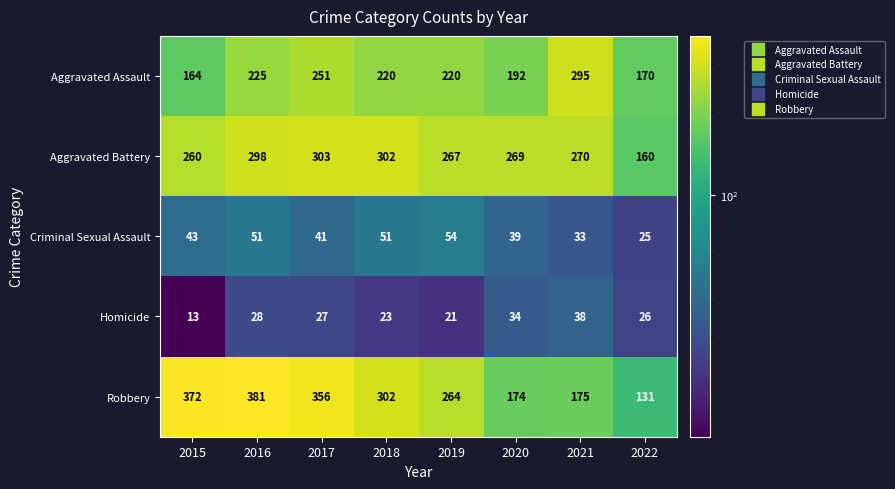

Rank the series by their maximum value, from lowest to highest.

Homicide, Criminal Sexual Assault, Aggravated Assault, Aggravated Battery, Robbery